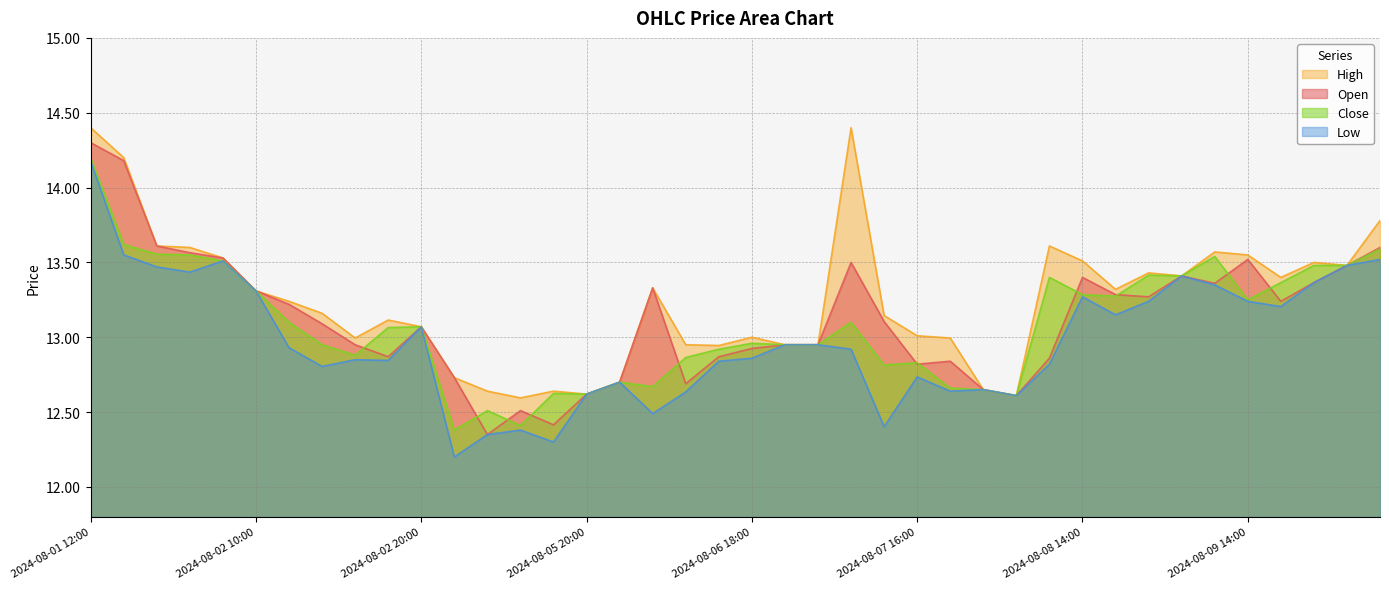

What is the sum of all close values?

523.5